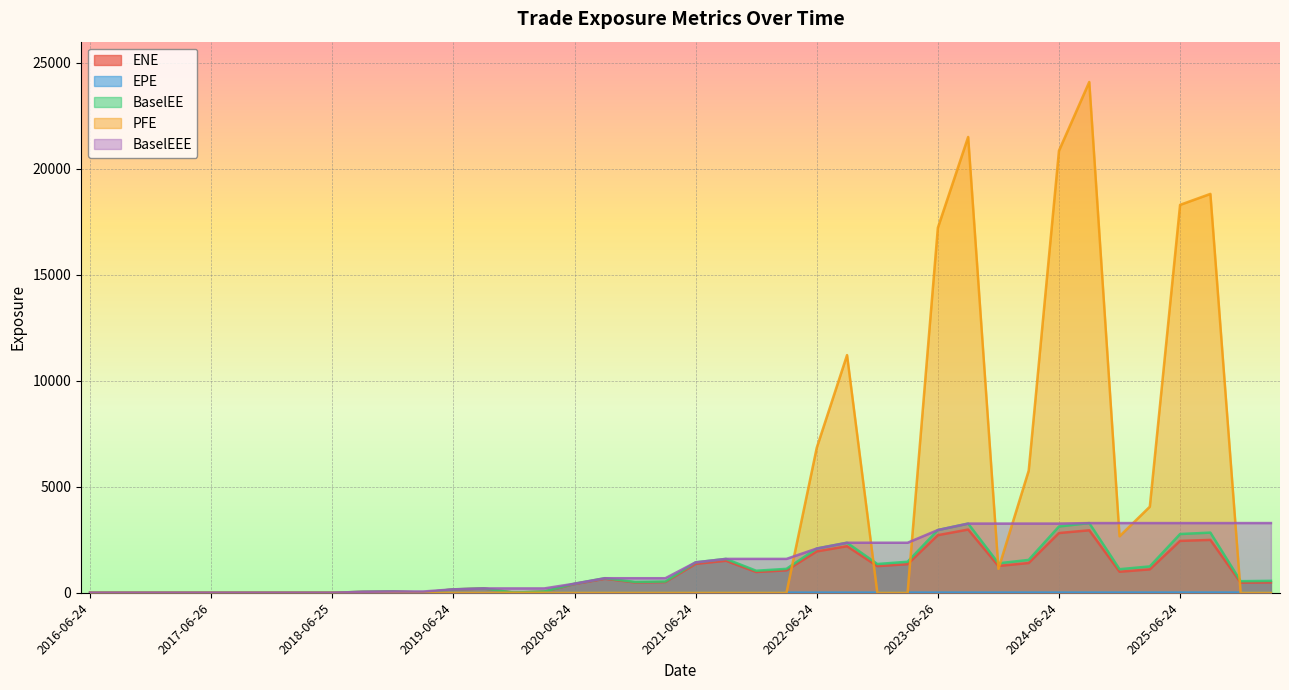

How many intersections are there between ENE and EPE?

1